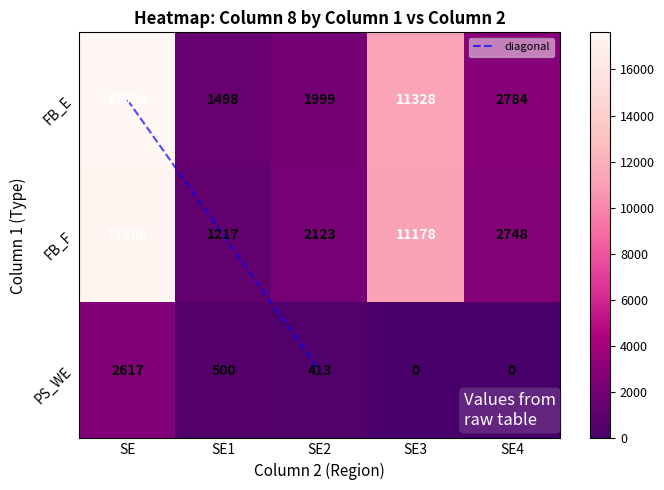

What is the difference between the FB_F values at SE1 and SE2?

906